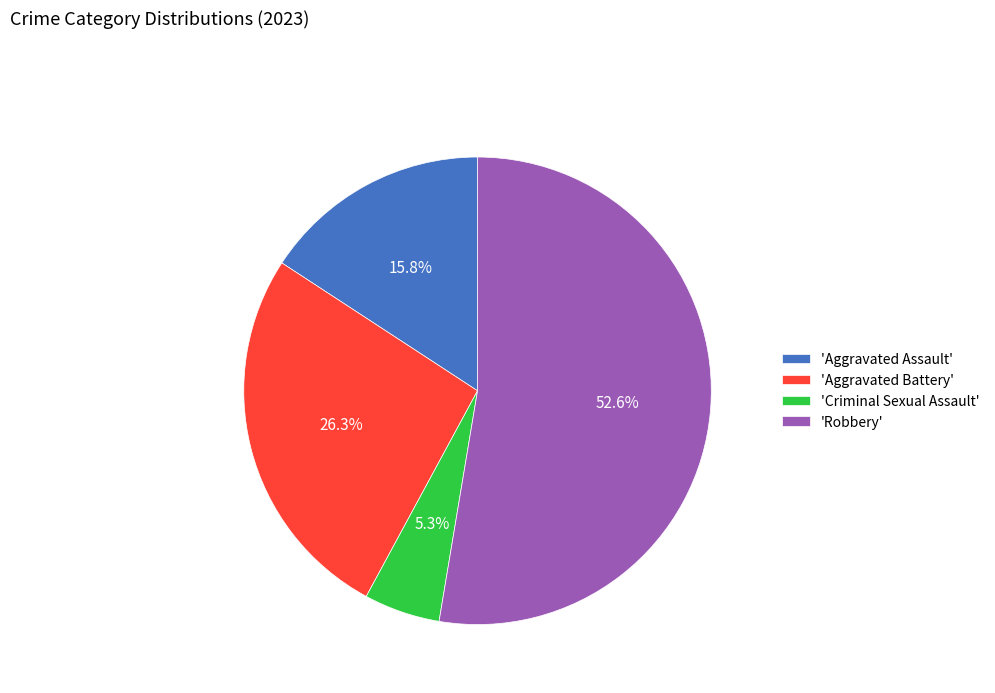

Between 'Aggravated Battery' and 'Aggravated Assault', which is larger?

'Aggravated Battery'